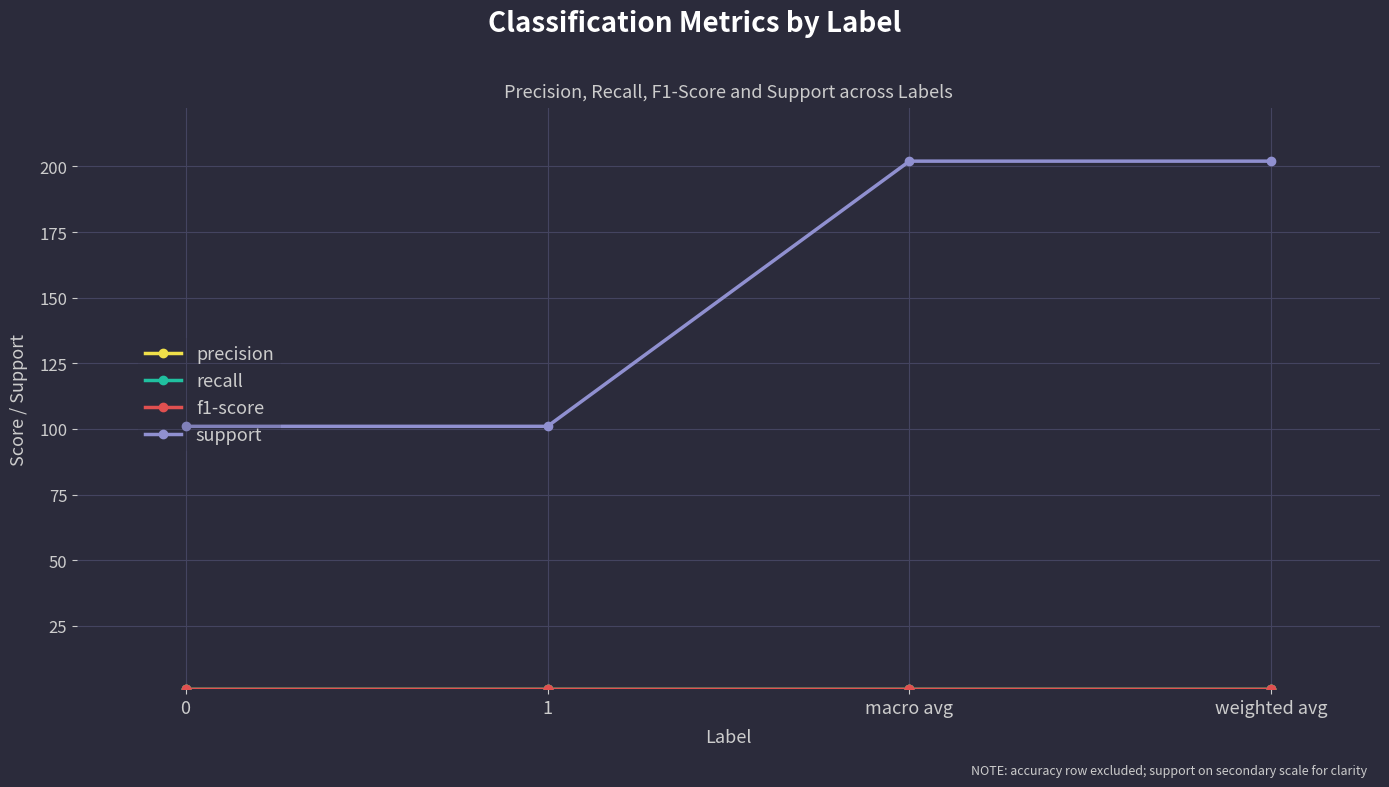

Is this an area chart (filled region under the line)?

No